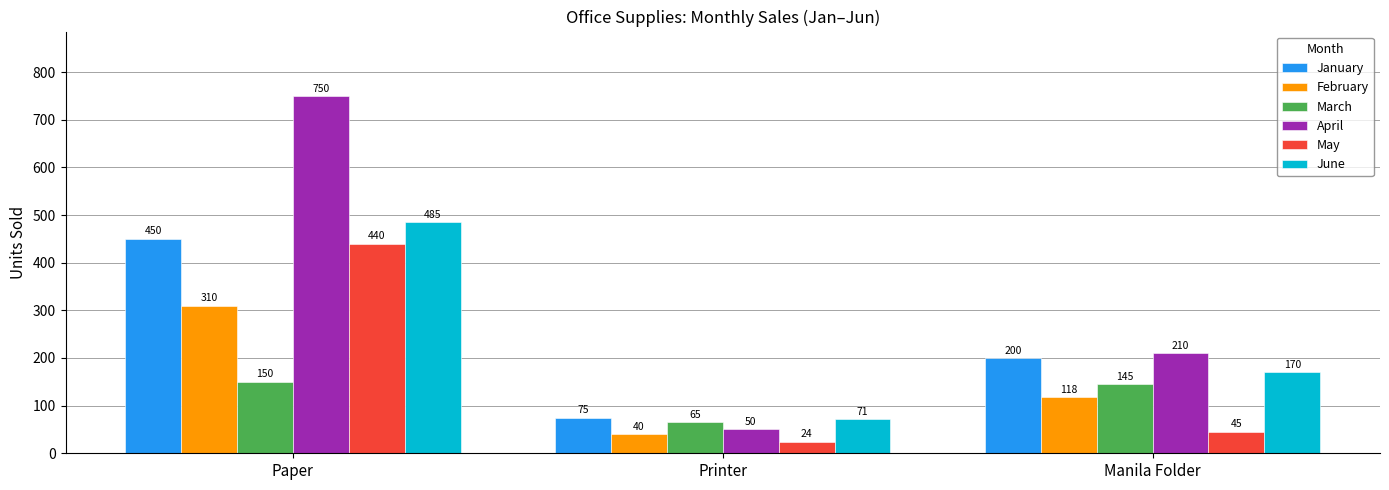

What is the sum of the April values at Manila Folder and Paper?

960